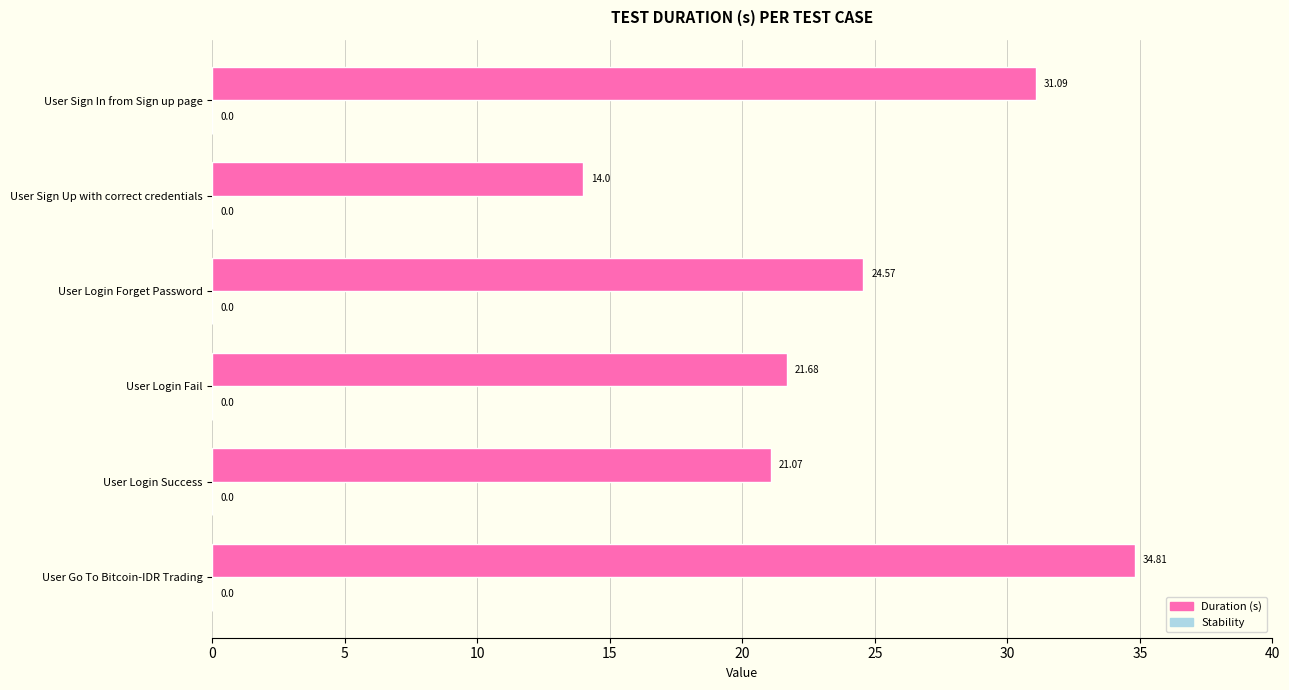

What is the difference between the values at User Sign Up with correct credentials and User Login Fail?

7.7